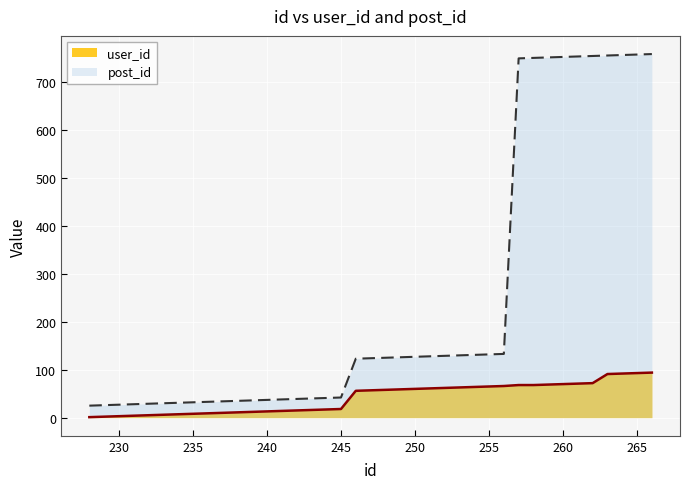

What is the spread (max minus min) of values at 259?

683